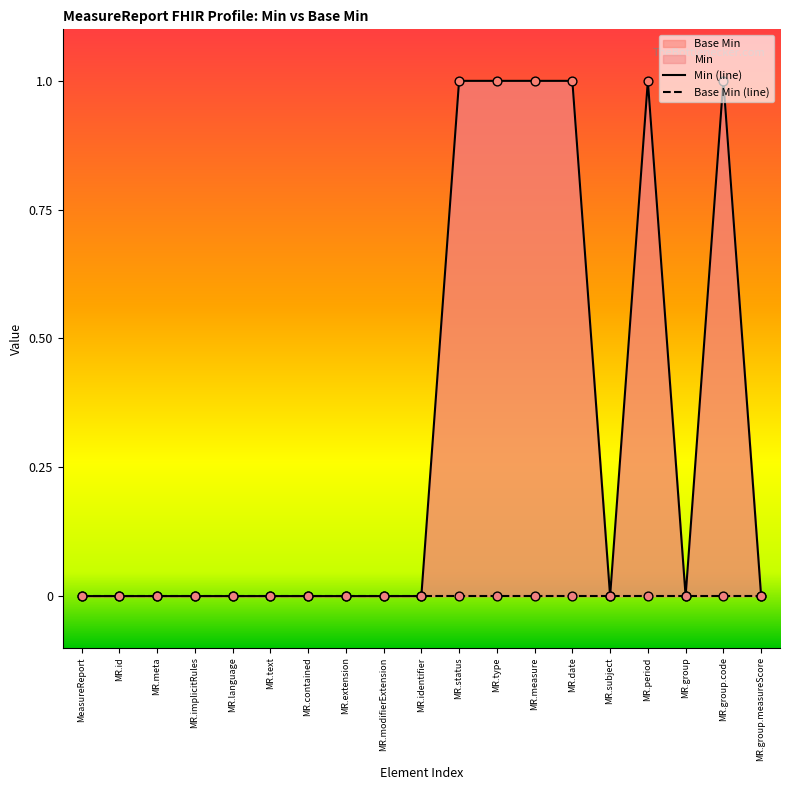

Is the value of Base Min (line) at MR.identifier greater than the value of Min (line) at MR.subject?

No